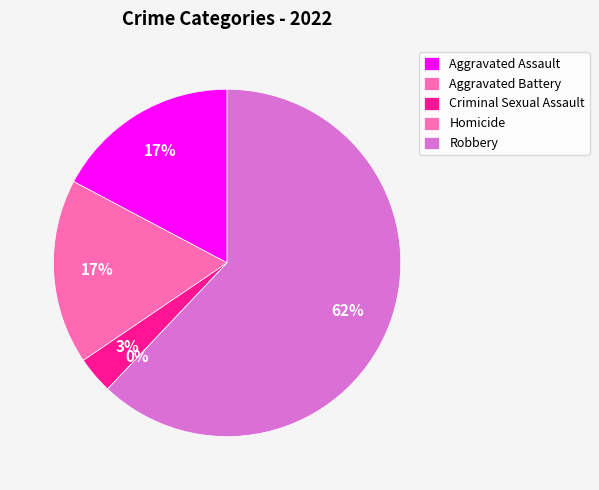

Rank the categories by value from lowest to highest.

Homicide, Criminal Sexual Assault, Aggravated Assault, Aggravated Battery, Robbery